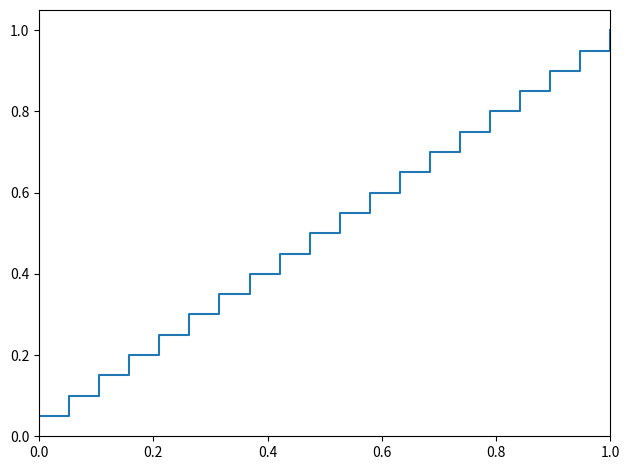

What is the greatest value displayed?

1.0